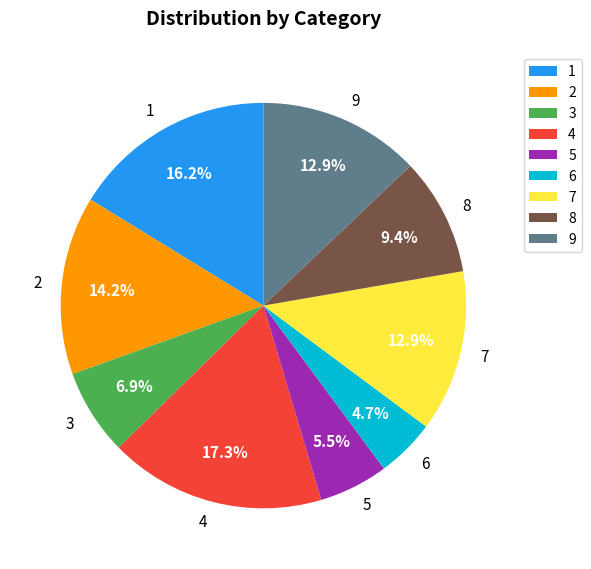

Which category has the biggest portion of the pie?

4